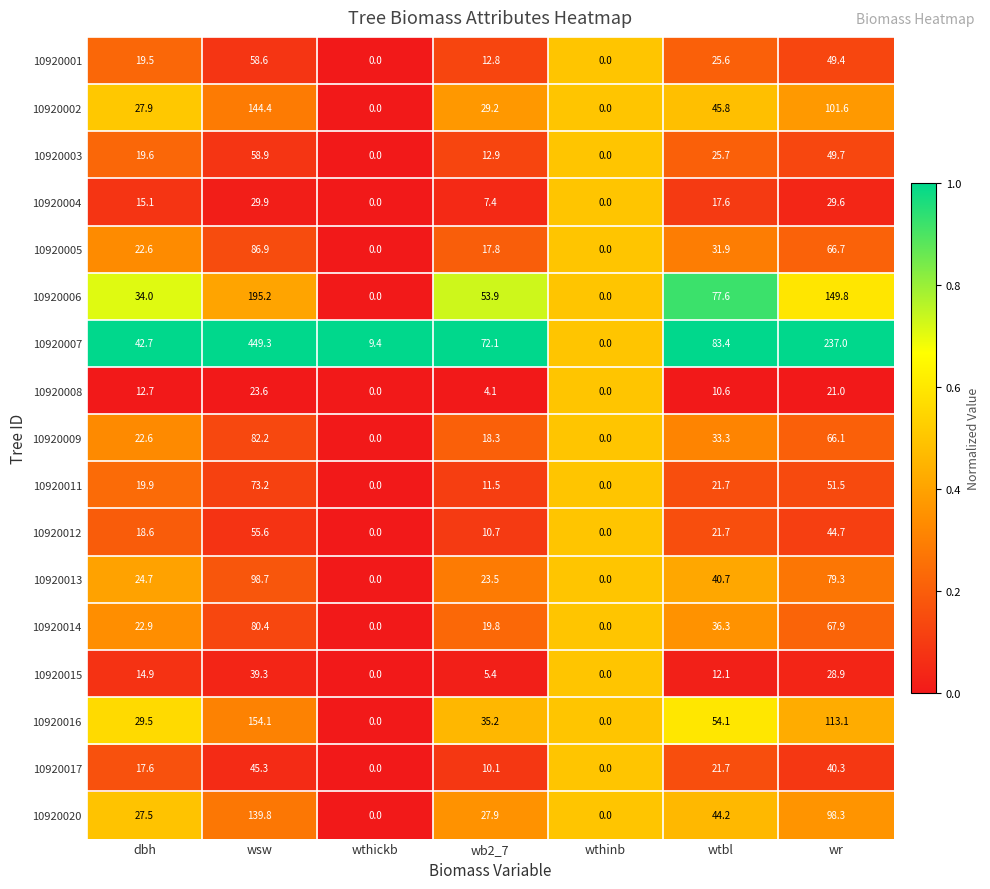

The value of 10920012 at wthickb is 30.7. True or false?

False